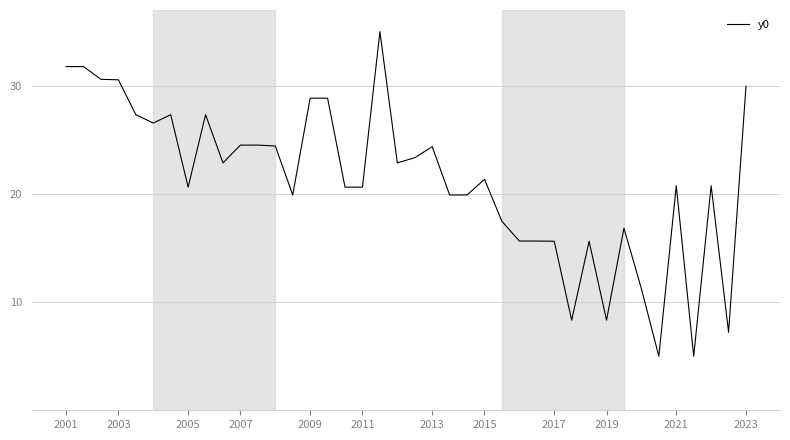

What is the sum of all values?

849.1